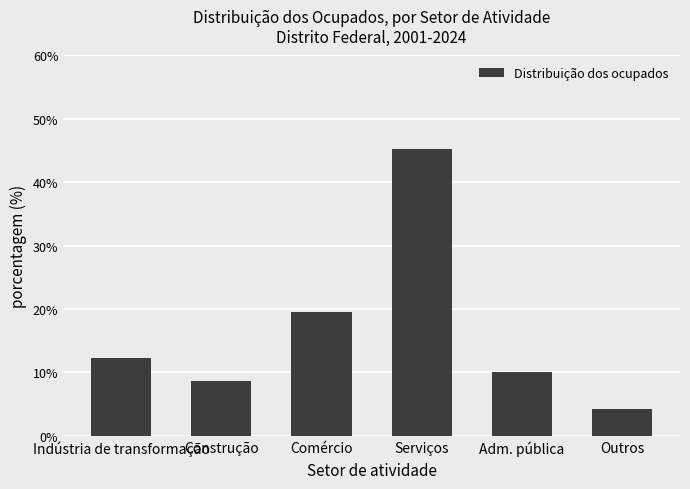

What is the difference between the values at Construção and Comércio?

10.8